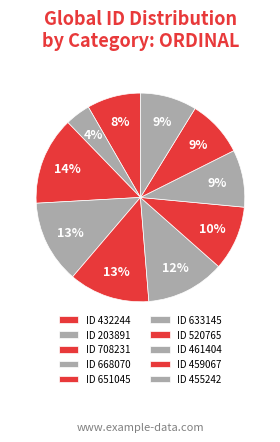

Which slice is the smallest?

203891